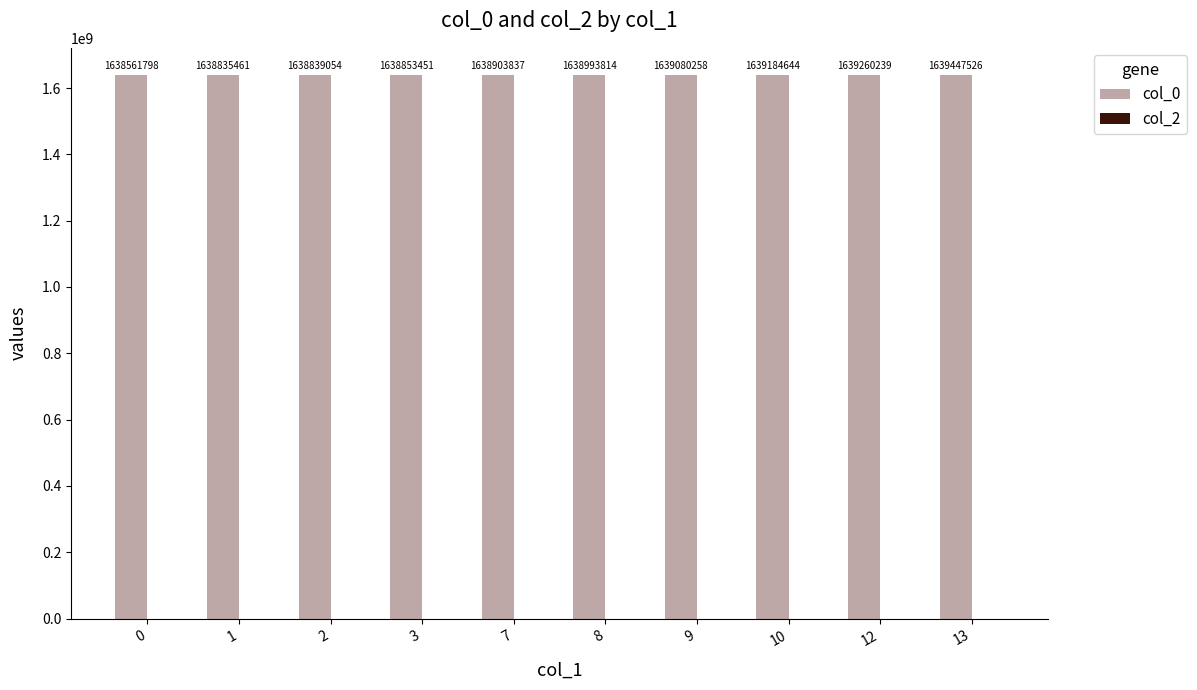

What is the smallest value displayed?

1638561798